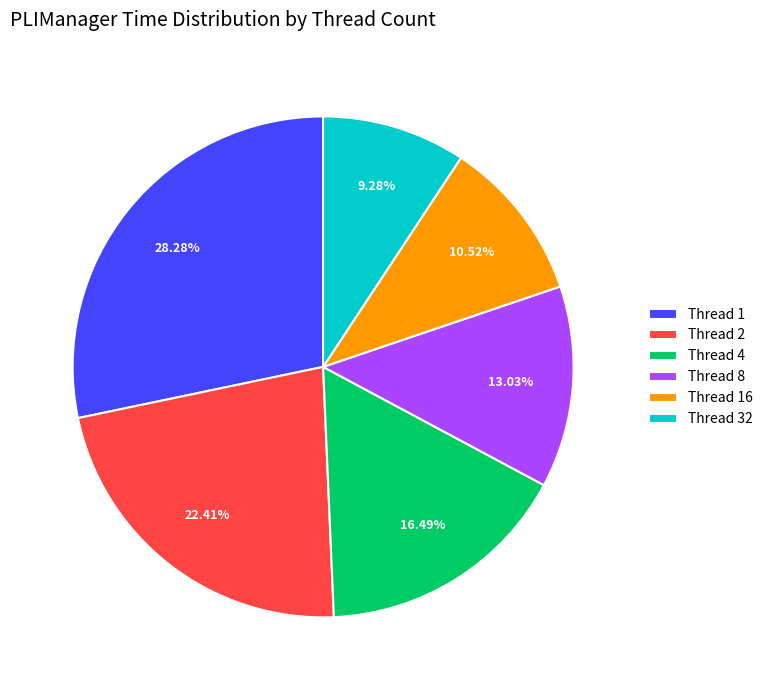

Rank the categories by value from lowest to highest.

Thread 32, Thread 16, Thread 8, Thread 4, Thread 2, Thread 1